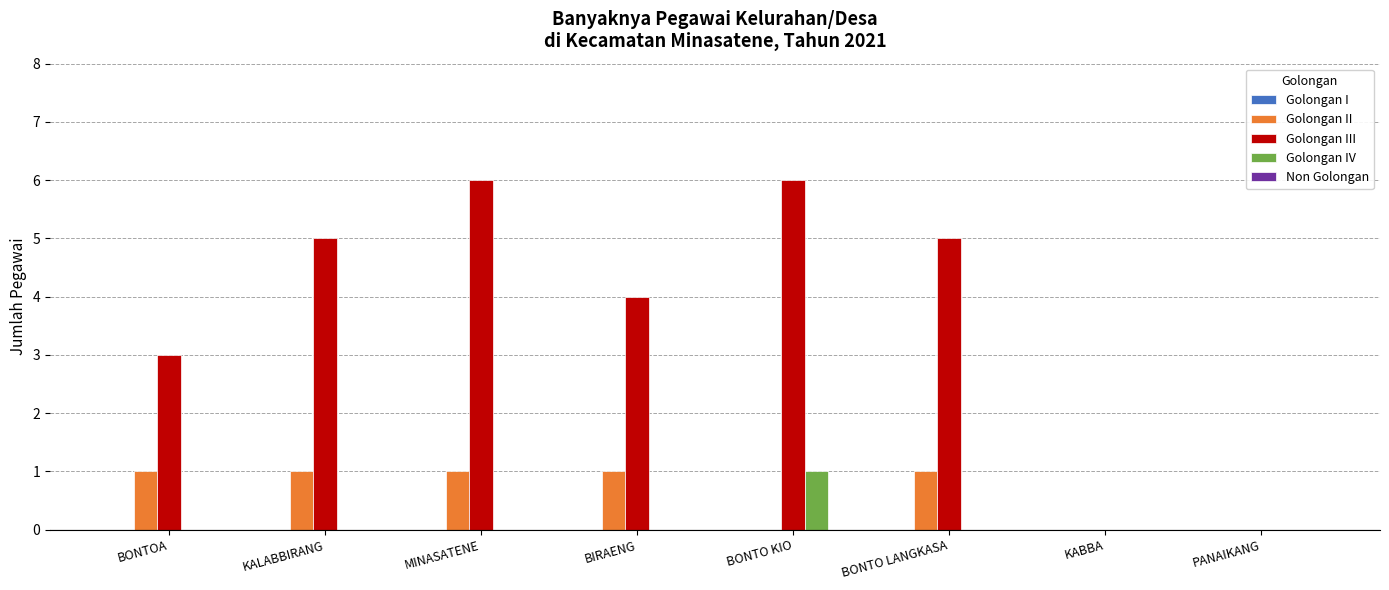

Is the value of Golongan III at MINASATENE greater than the value of Golongan II at KALABBIRANG?

Yes